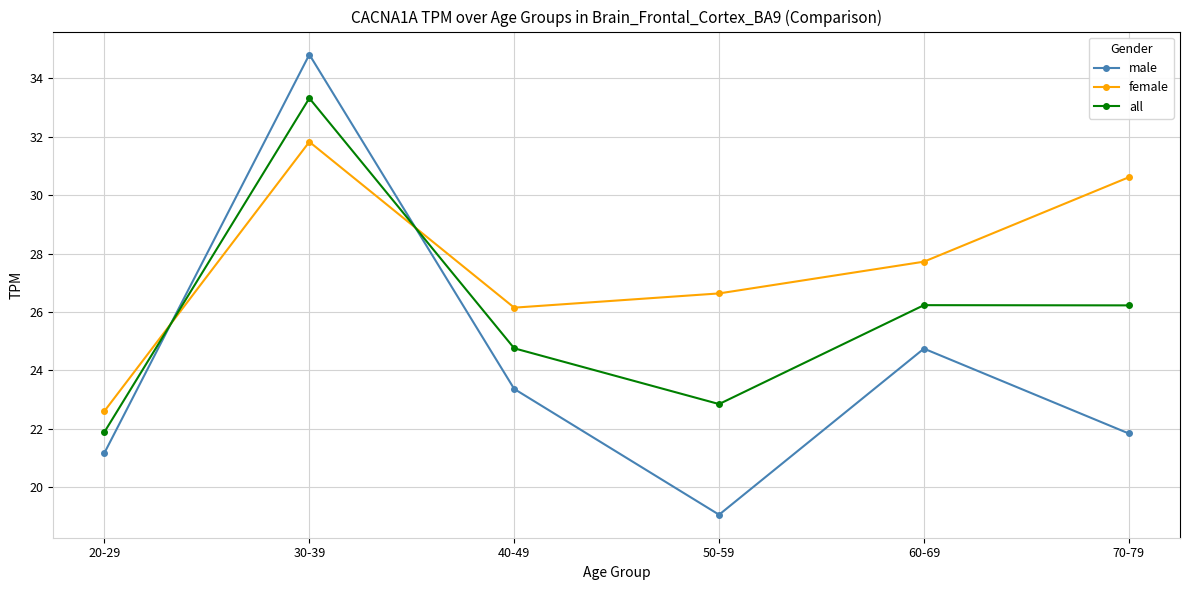

What position from the left is 20-29?

1